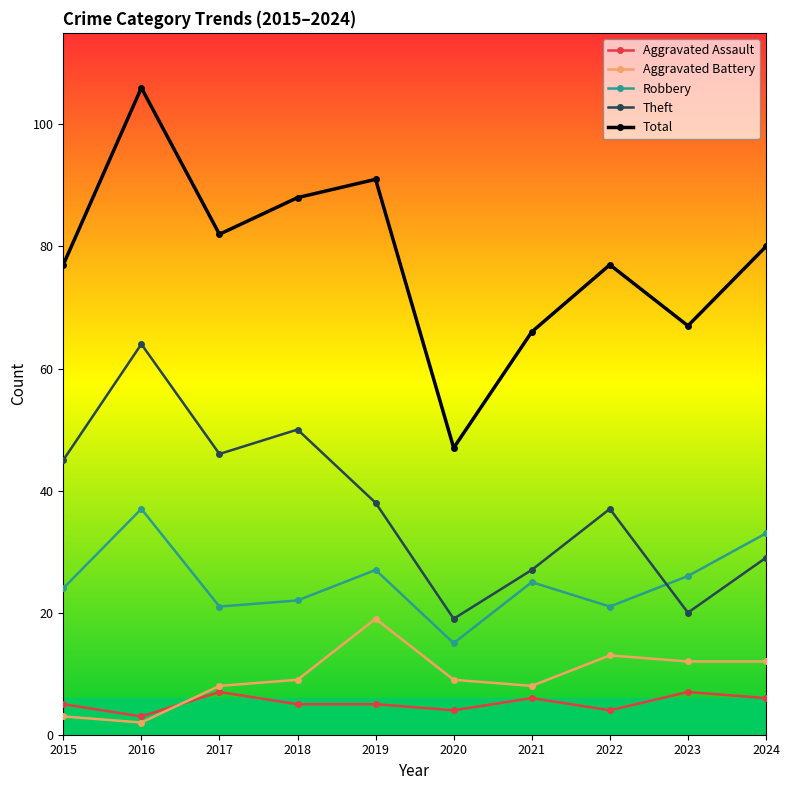

Where is the first local minimum for Aggravated Assault?

2016